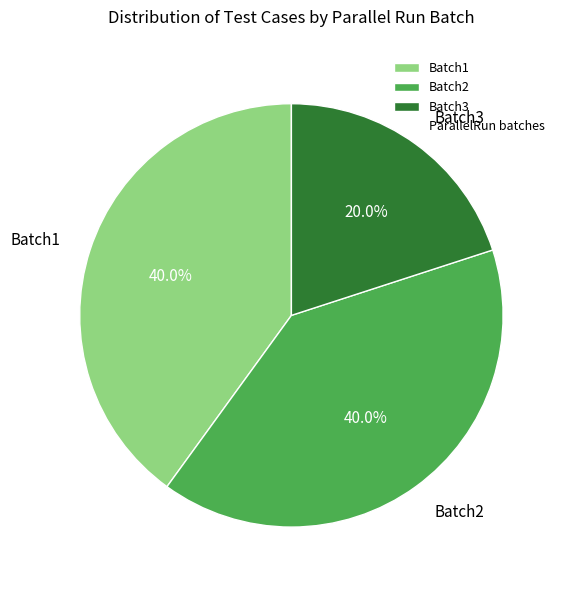

Which category has the smallest portion of the pie?

Batch3